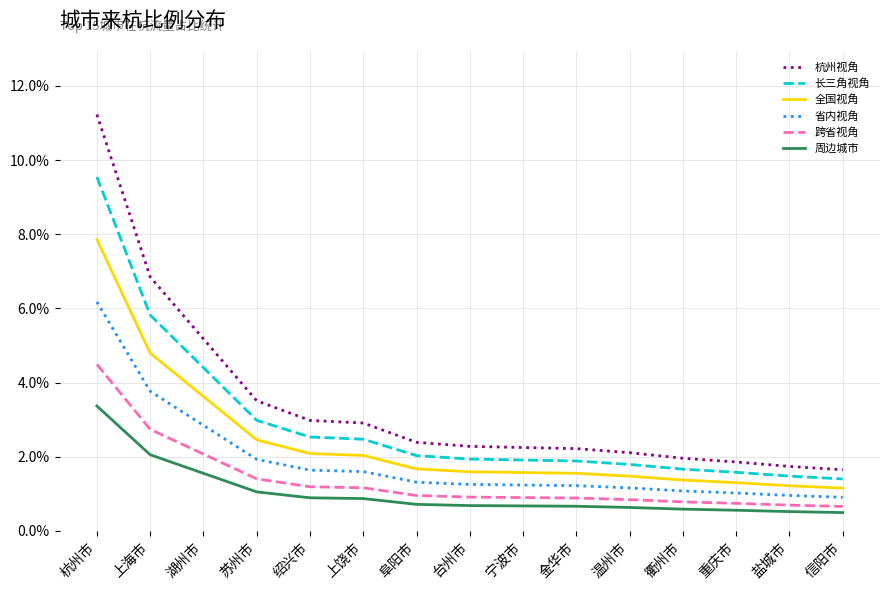

What is the average value of the 周边城市 series?

1.0